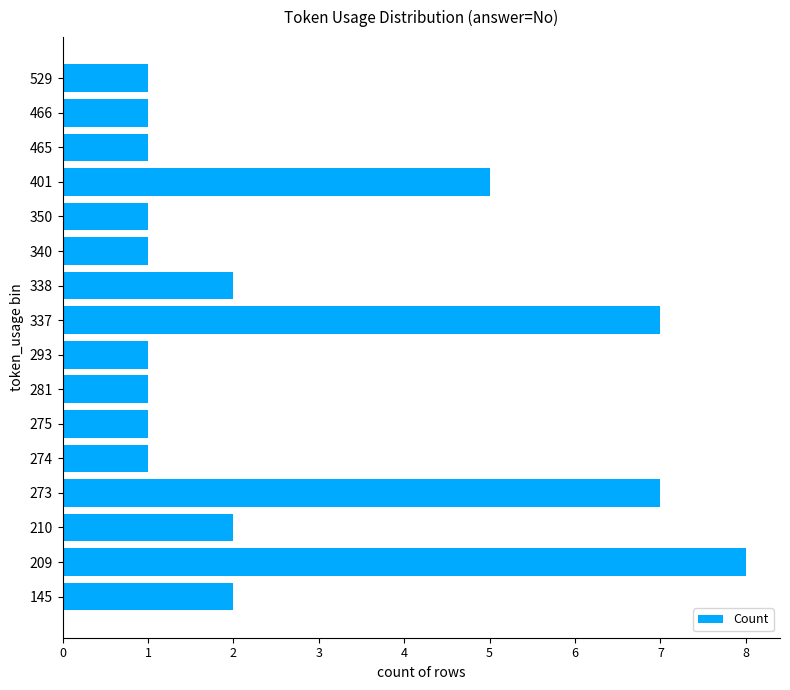

Which has a higher value, 210 or 281?

210